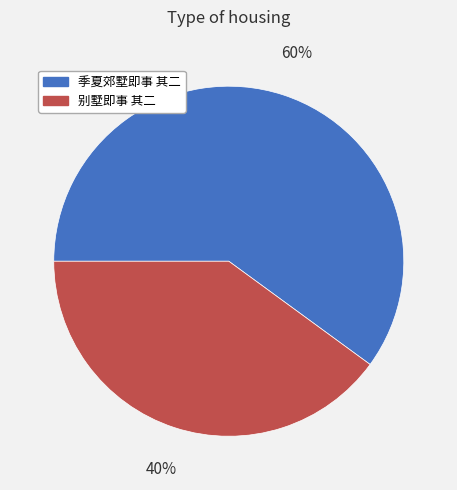

How many slices are in this pie chart?

2